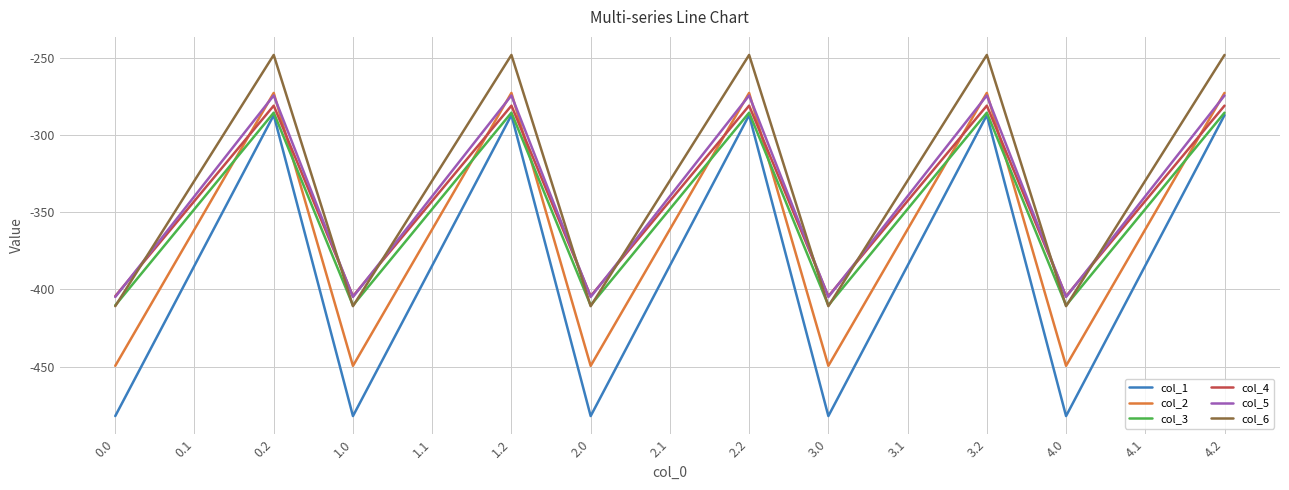

What are all the series names shown in the legend?

col_1, col_2, col_3, col_4, col_5, col_6